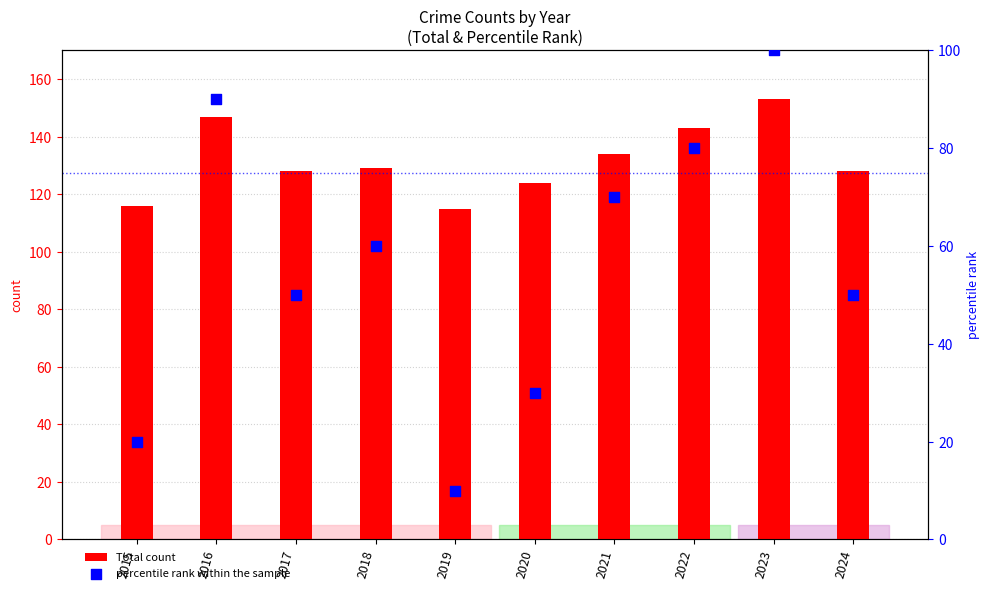

At how many categories does at least one series exceed 62?

10